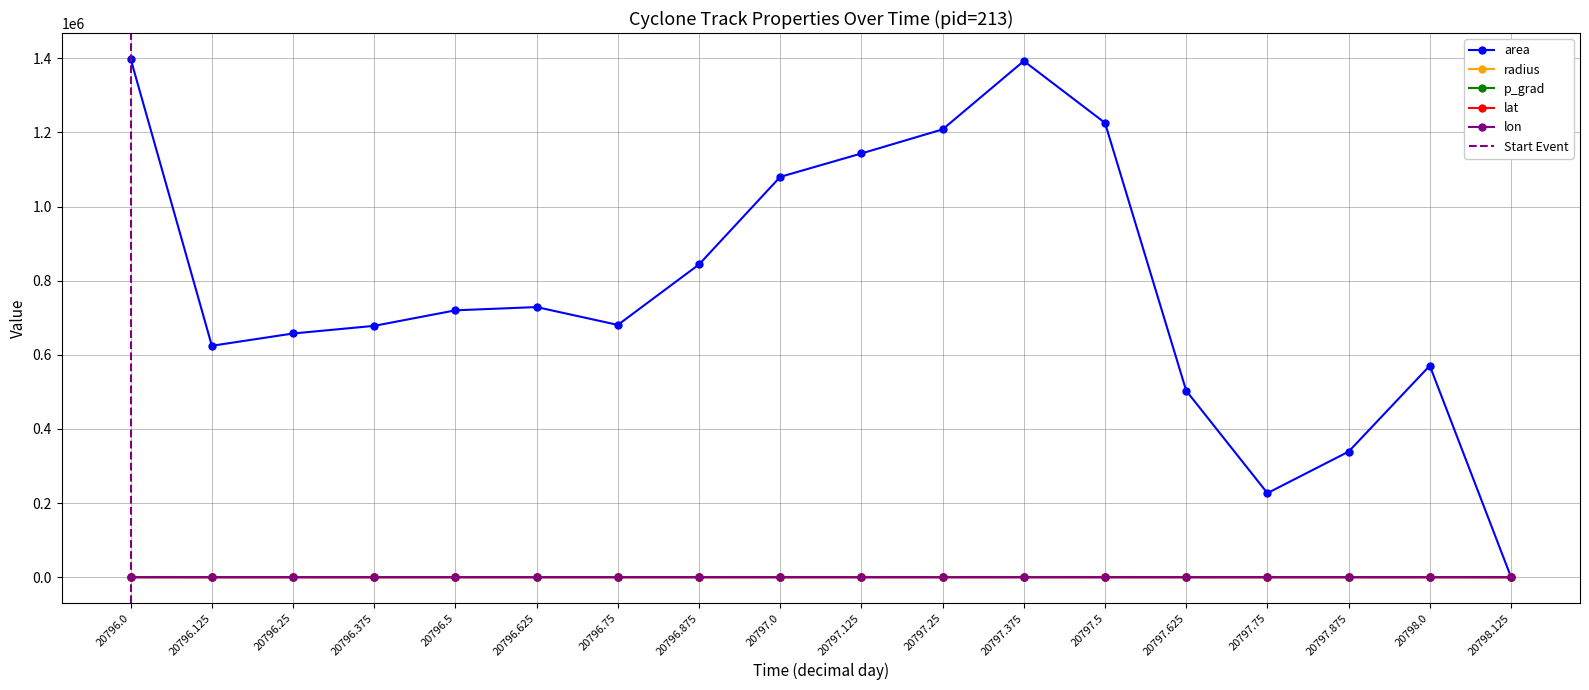

How many values in the area series are below 720000?

9